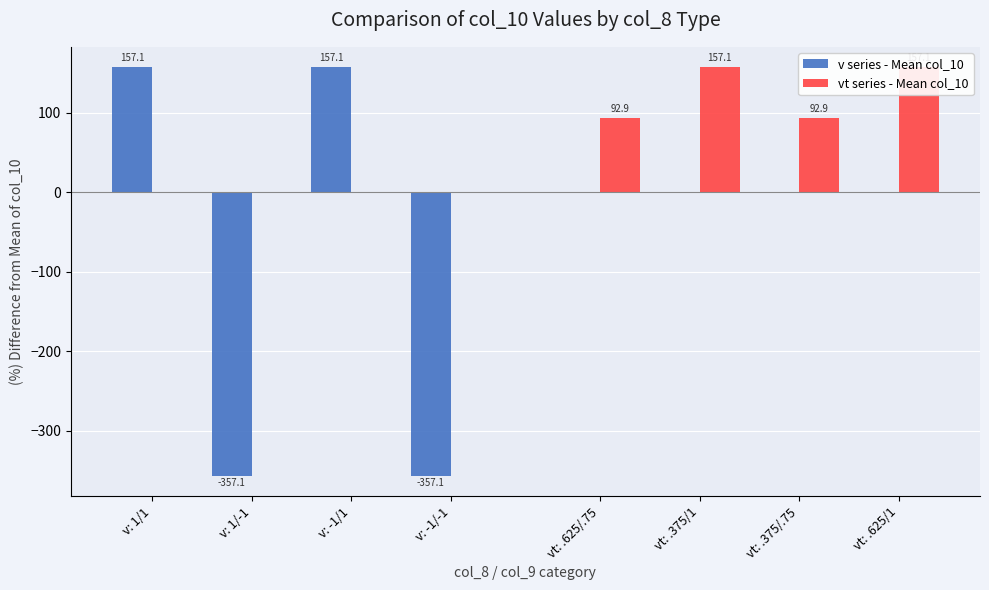

What is the spread (max minus min) of values at v: -1/-1?

357.1